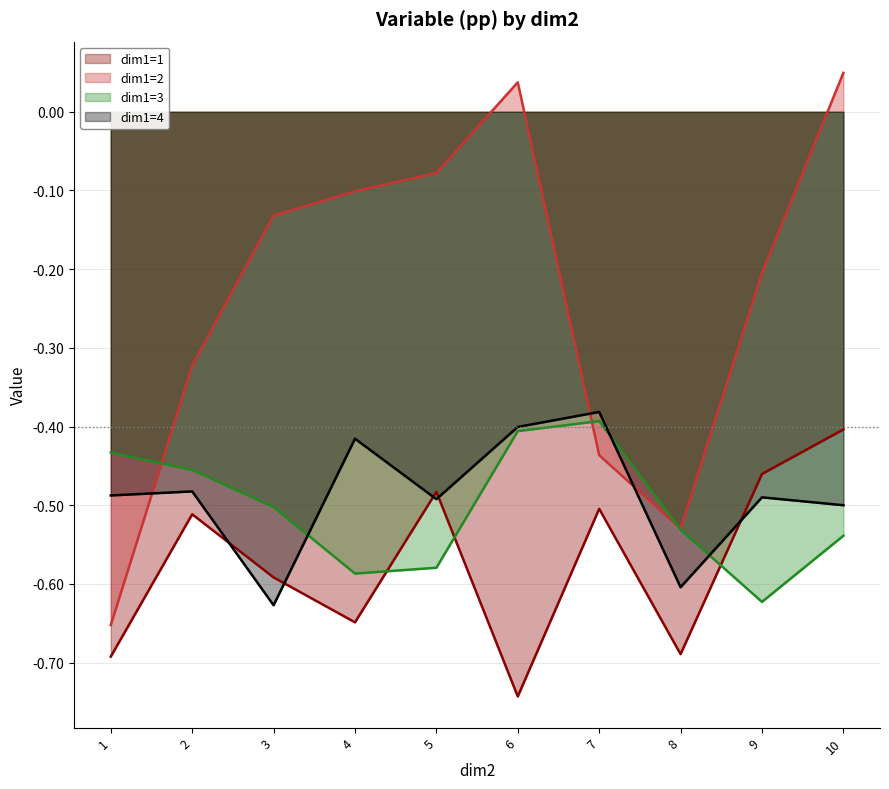

Reading left to right, extract all data points from this chart.

dim1=1: -0.7	-0.5	-0.6	-0.6	-0.5	-0.7	-0.5	-0.7	-0.5	-0.4
dim1=2: -0.7	-0.3	-0.1	-0.1	-0.1	0.0	-0.4	-0.5	-0.2	0.0
dim1=3: -0.4	-0.5	-0.5	-0.6	-0.6	-0.4	-0.4	-0.5	-0.6	-0.5
dim1=4: -0.5	-0.5	-0.6	-0.4	-0.5	-0.4	-0.4	-0.6	-0.5	-0.5